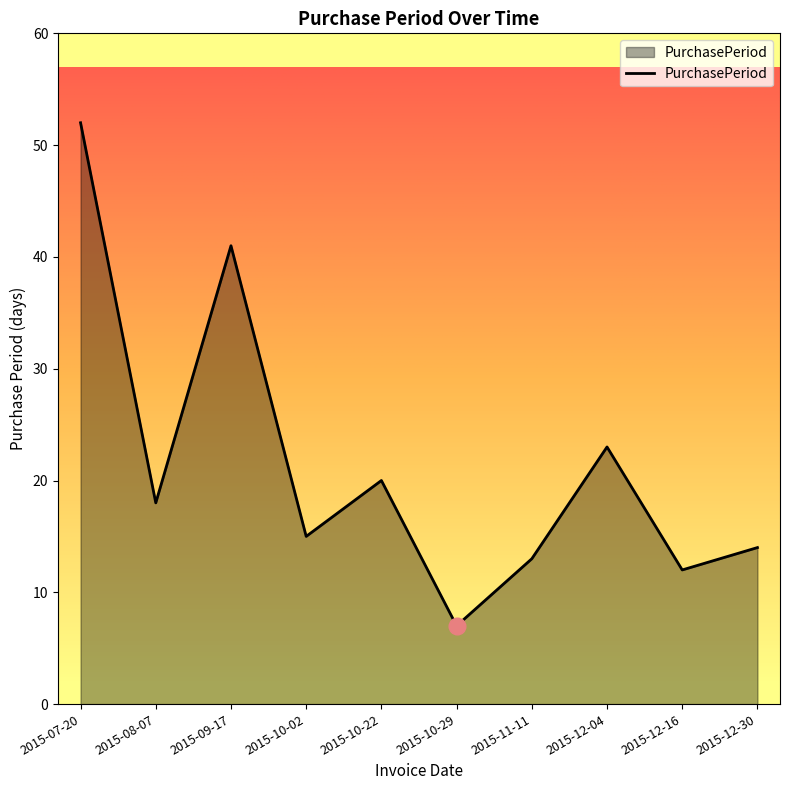

What is the difference between the maximum and minimum values?

45